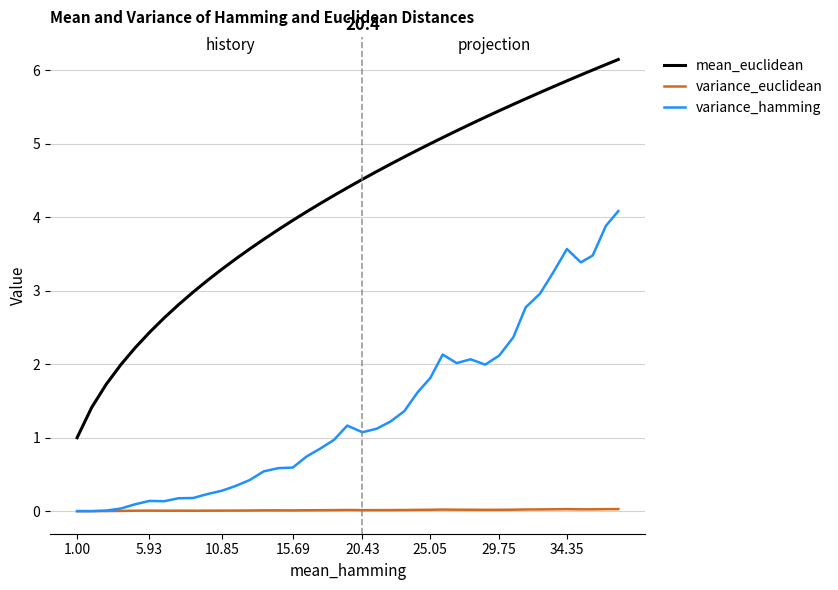

What is the greatest value displayed?

6.2